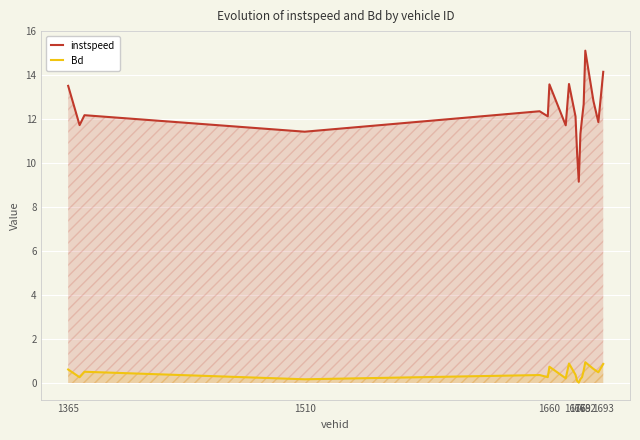

What are all the series names shown in the legend?

instspeed, Bd